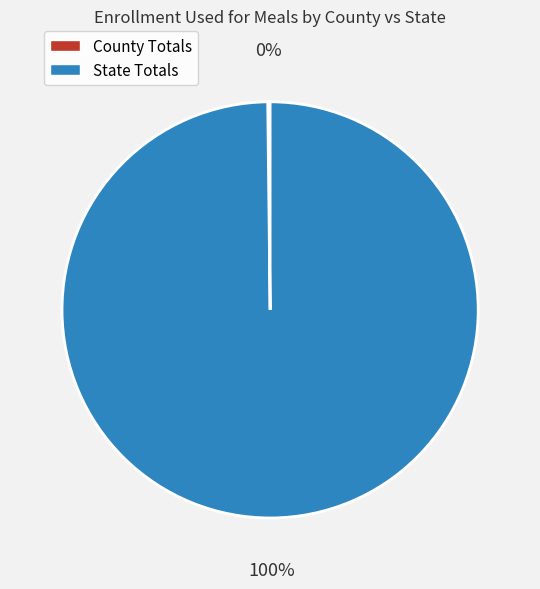

To the nearest percent, what percentage of the pie is State Totals?

100%